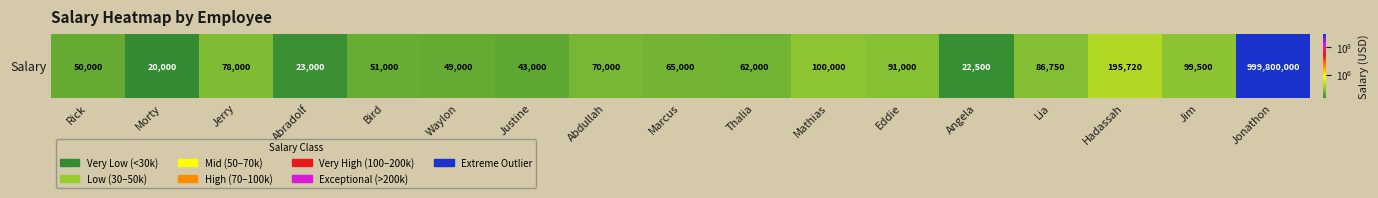

What is the greatest value displayed?

999800000